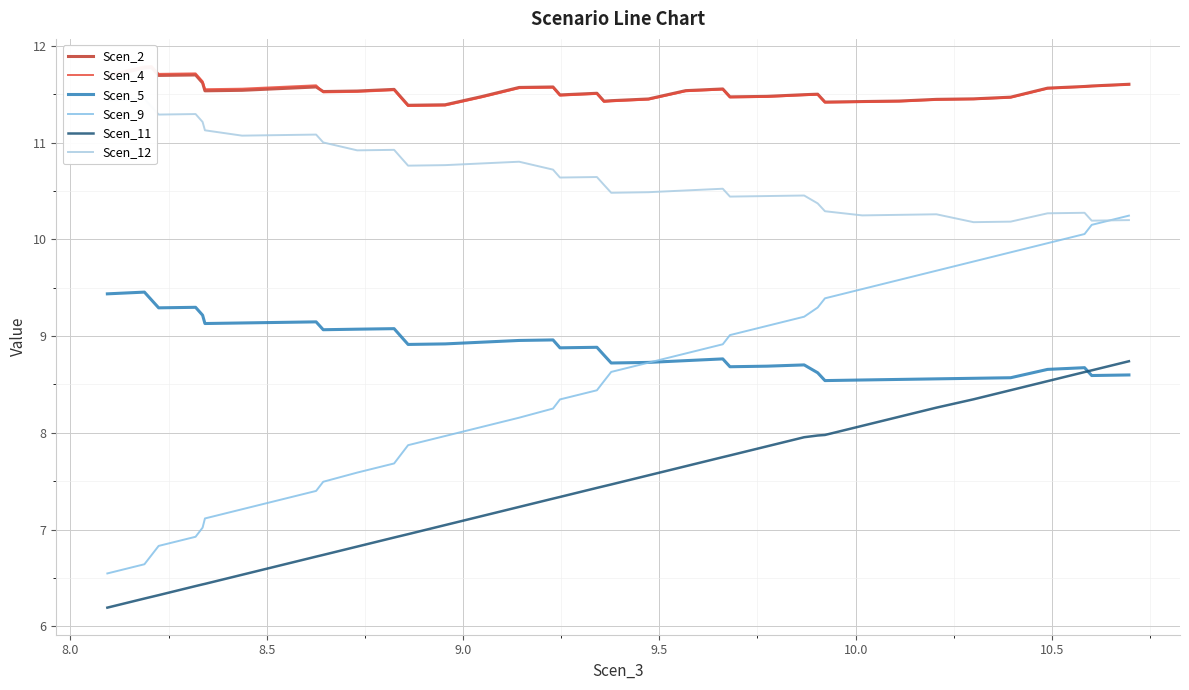

True or false: Scen_9 and Scen_11 cross at least once.

False